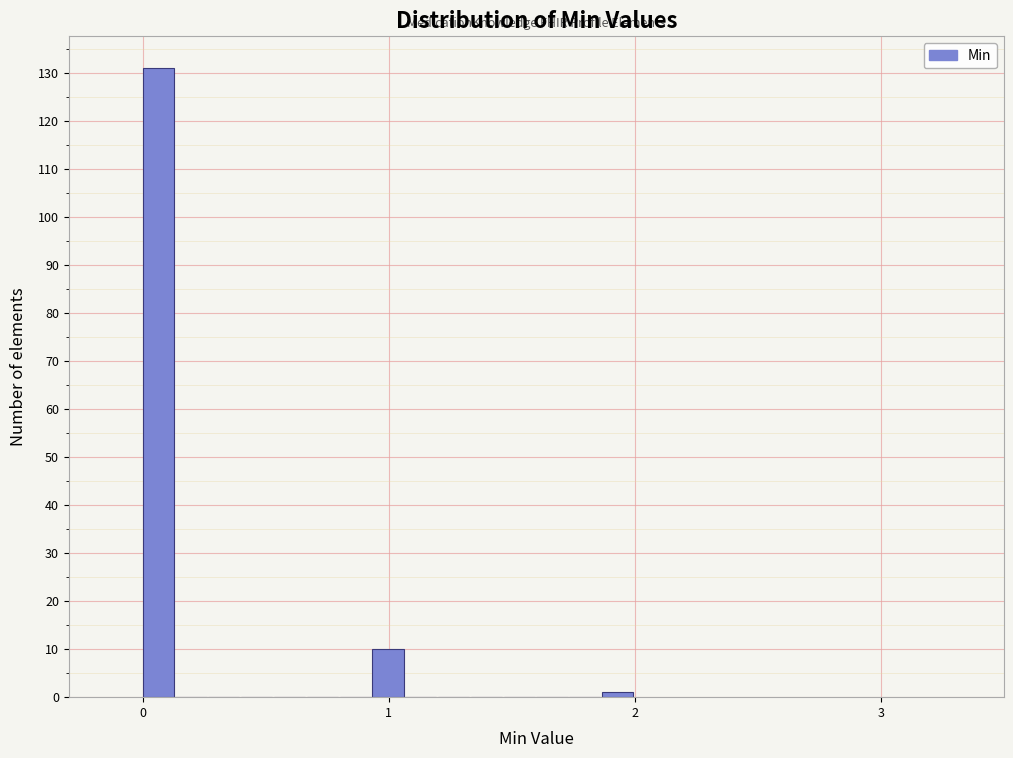

Around what value on the x-axis is the tallest bar? Give the approximate position of its centre, as read against the axis.

0.1